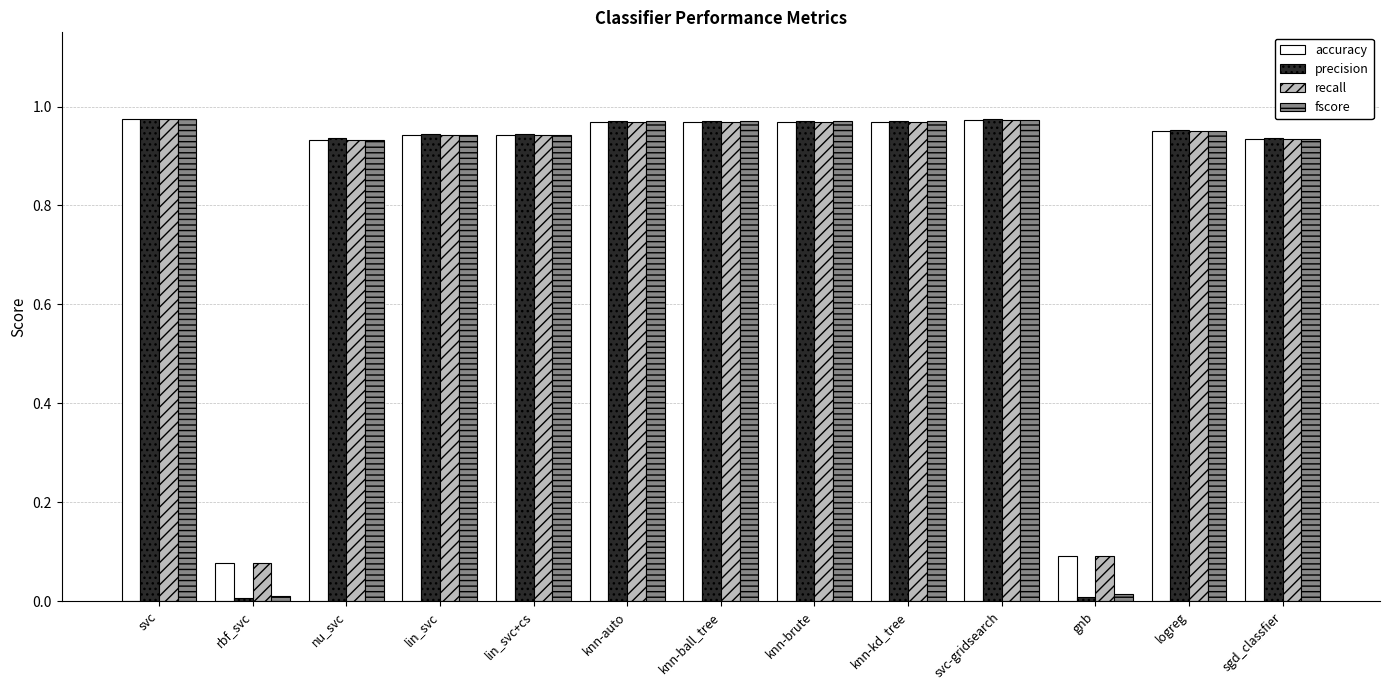

Which series changed the most between knn-brute and gnb?

precision